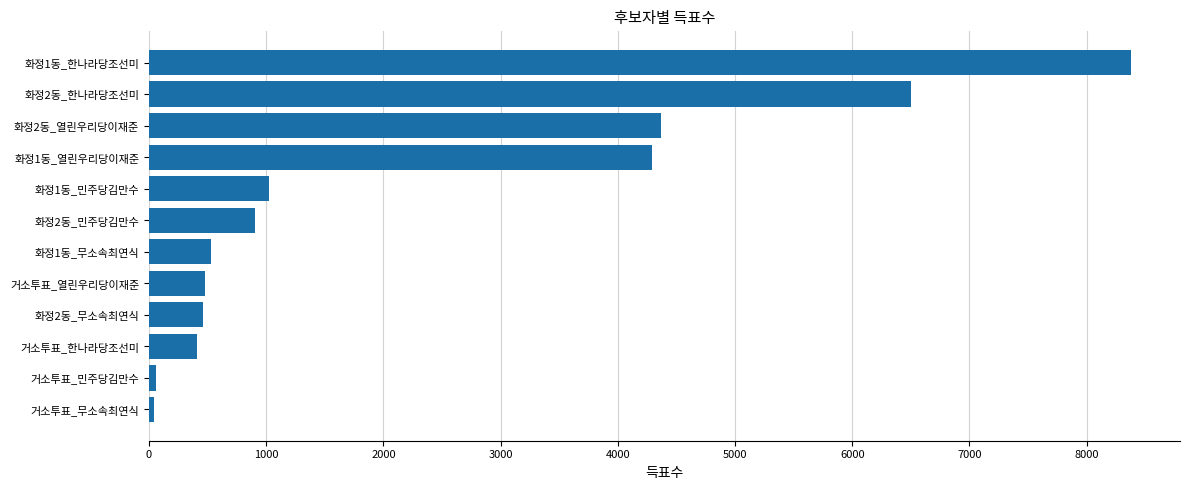

What is the difference between the maximum and minimum values?

8333